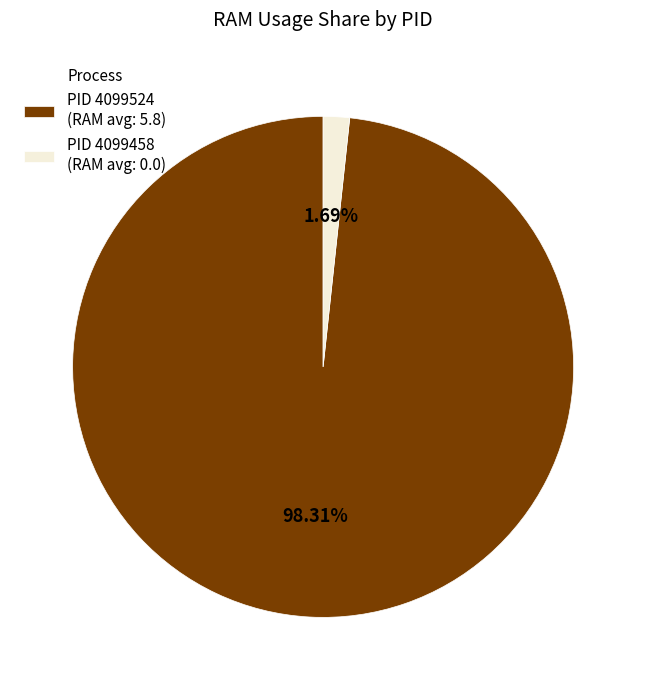

Is PID 4099524 (RAM avg: 5.8) the majority of the pie?

Yes